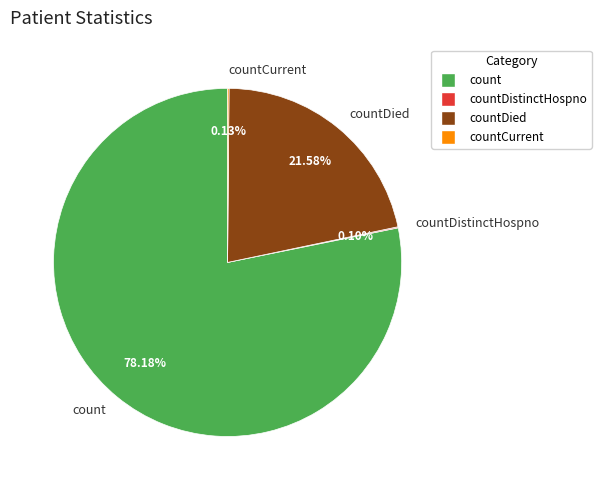

Which slice is the largest?

count